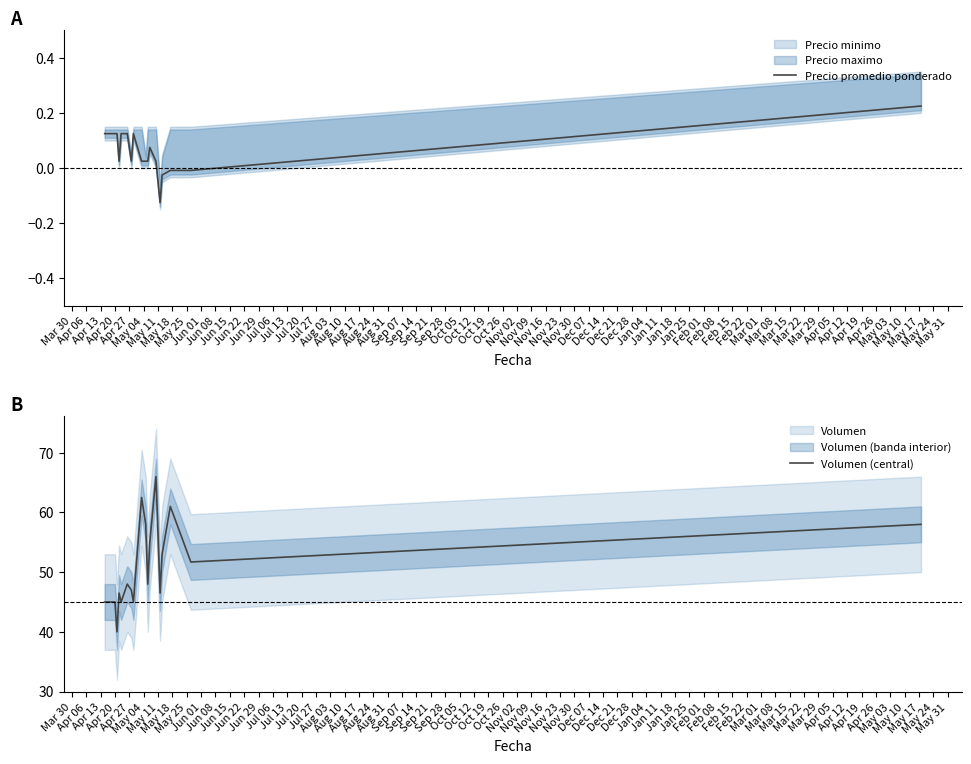

What is the minimum value for Volumen (central)?

40.0